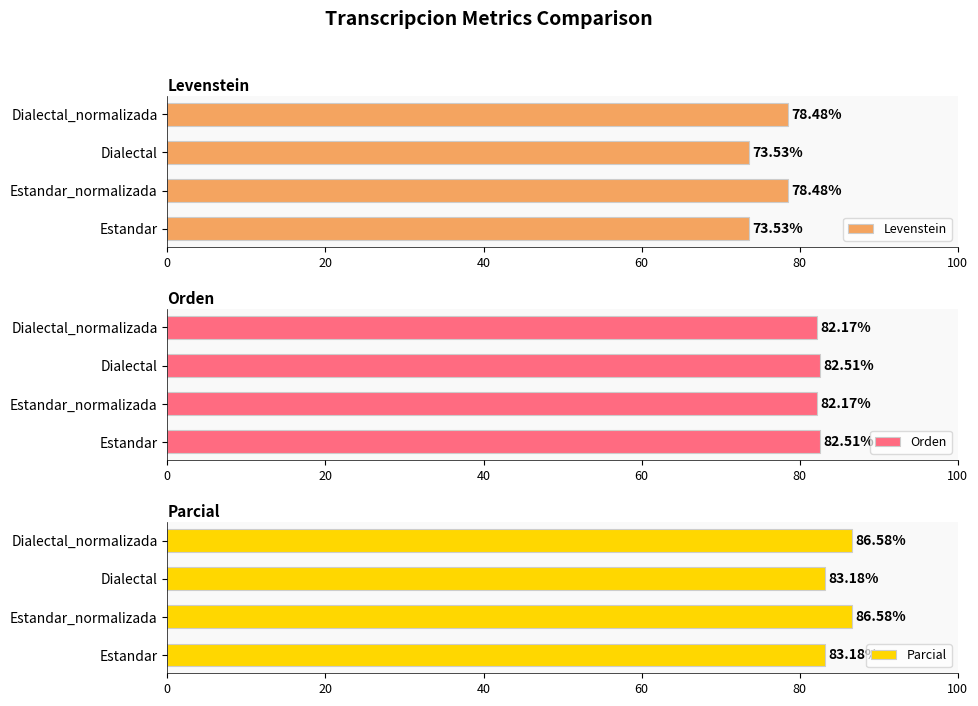

What is the difference between the Levenstein values at Dialectal_normalizada and Estandar?

5.0